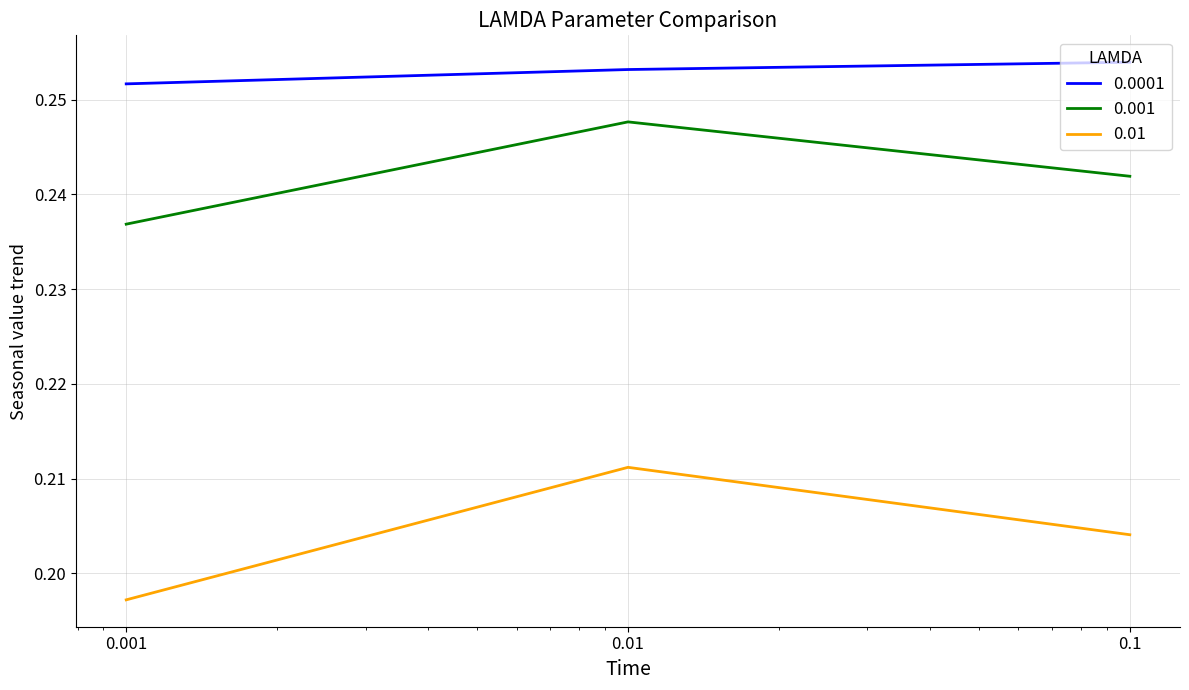

List the series in order of their peak value, lowest first.

0.01, 0.001, 0.0001